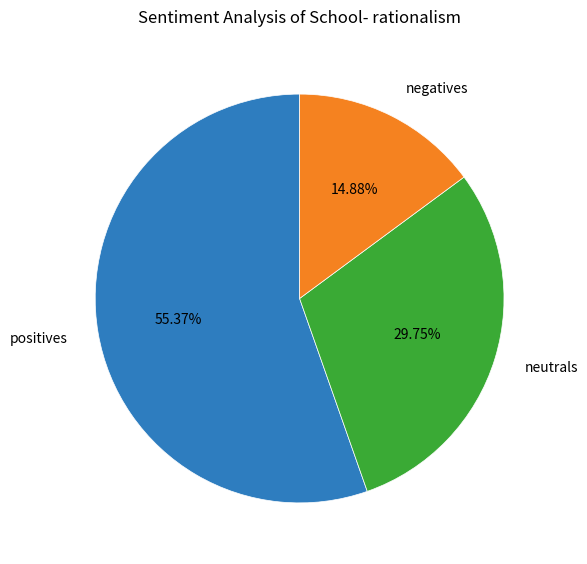

Is there a majority slice in this chart?

Yes